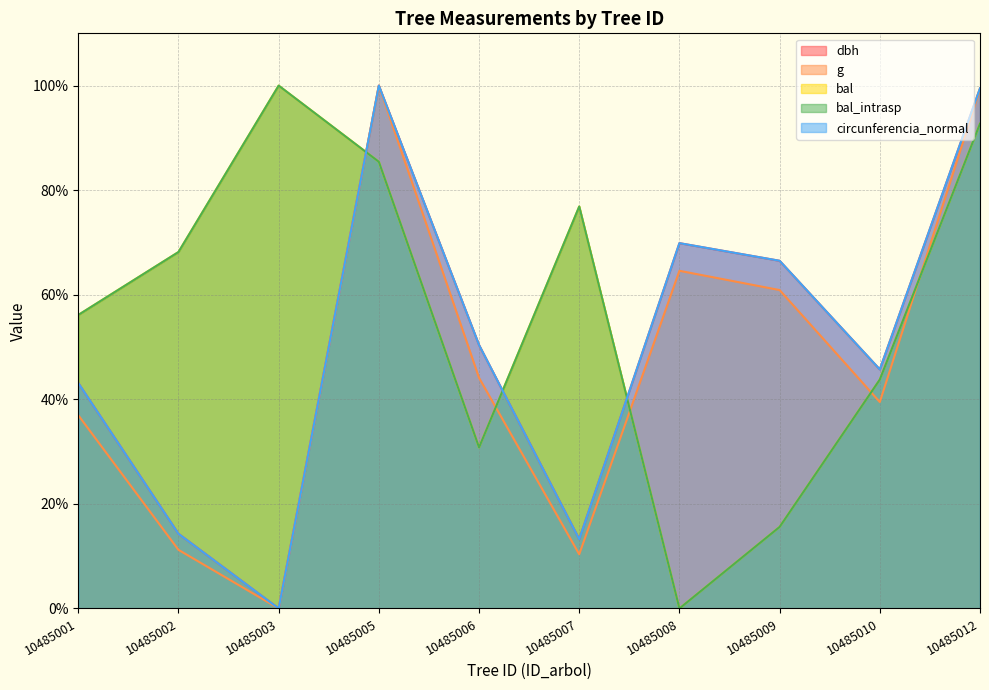

What are all the series names shown in the legend?

dbh, g, bal, bal_intrasp, circunferencia_normal